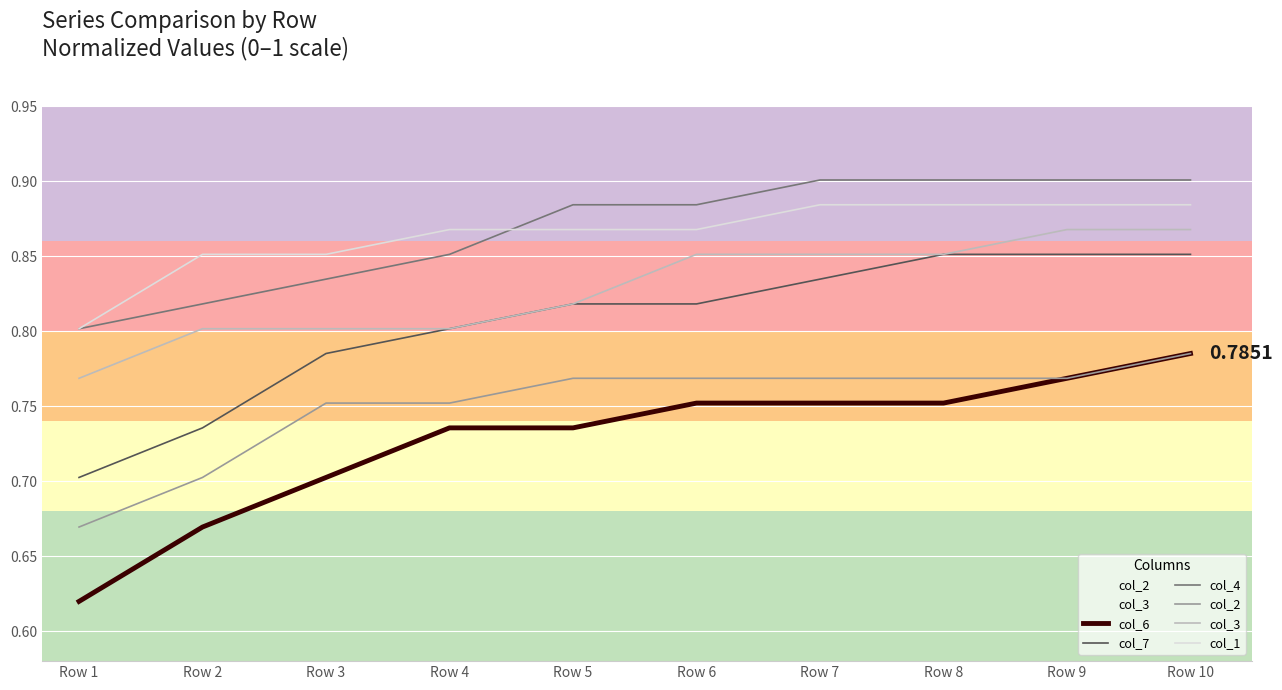

True or false: col_6 has a value of 0.7 at Row 5.

True